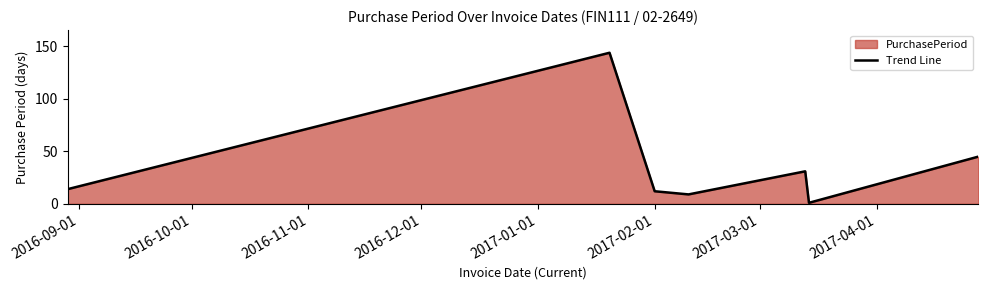

What is the maximum value shown in the chart?

144